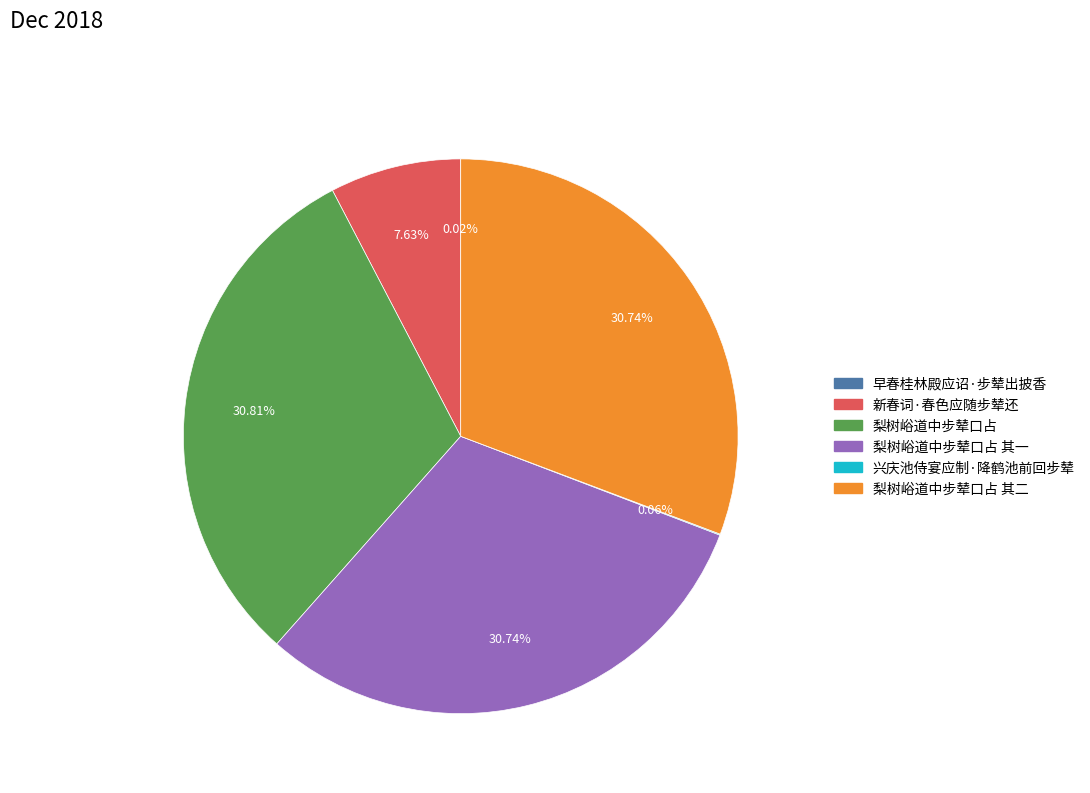

Is there a majority slice in this chart?

No